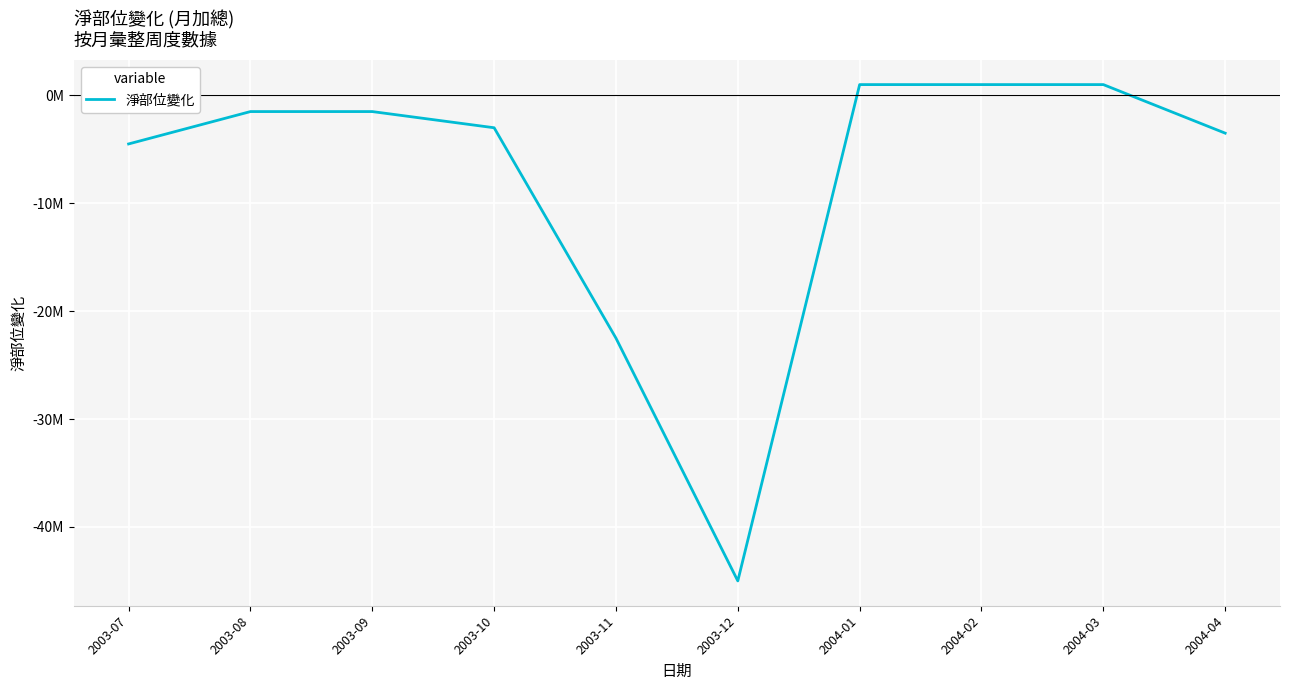

Does the chart have visible grid lines?

Yes